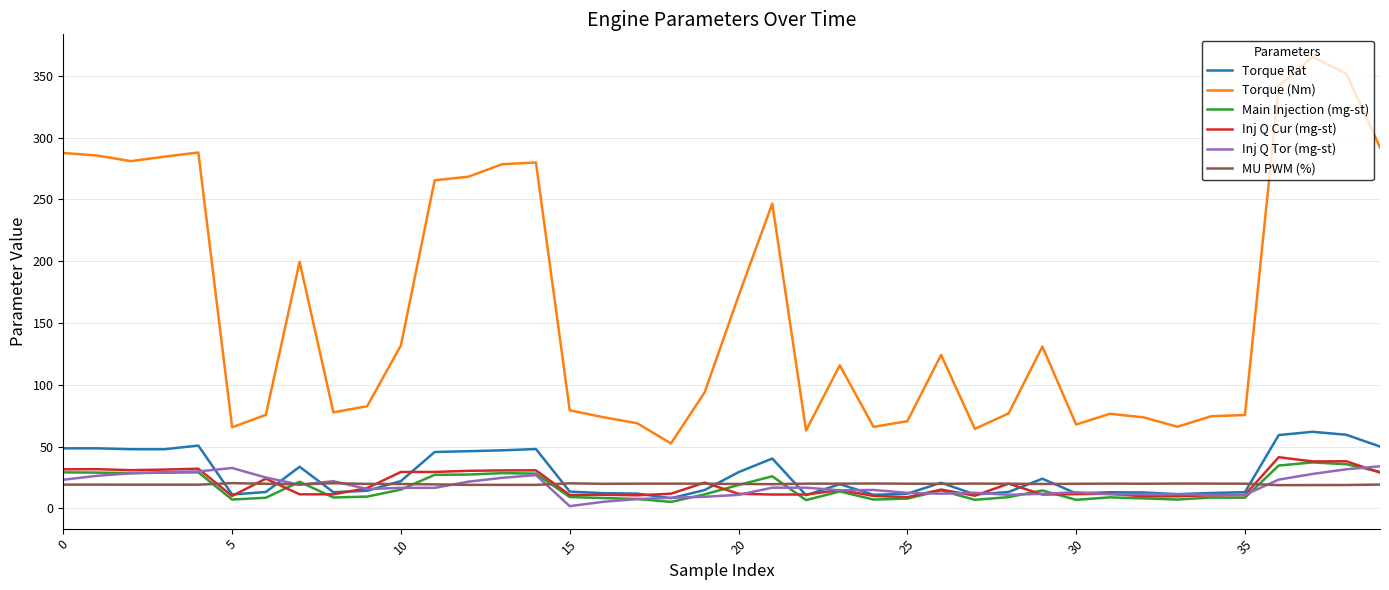

Which series has the largest range (max minus min)?

Torque (Nm)